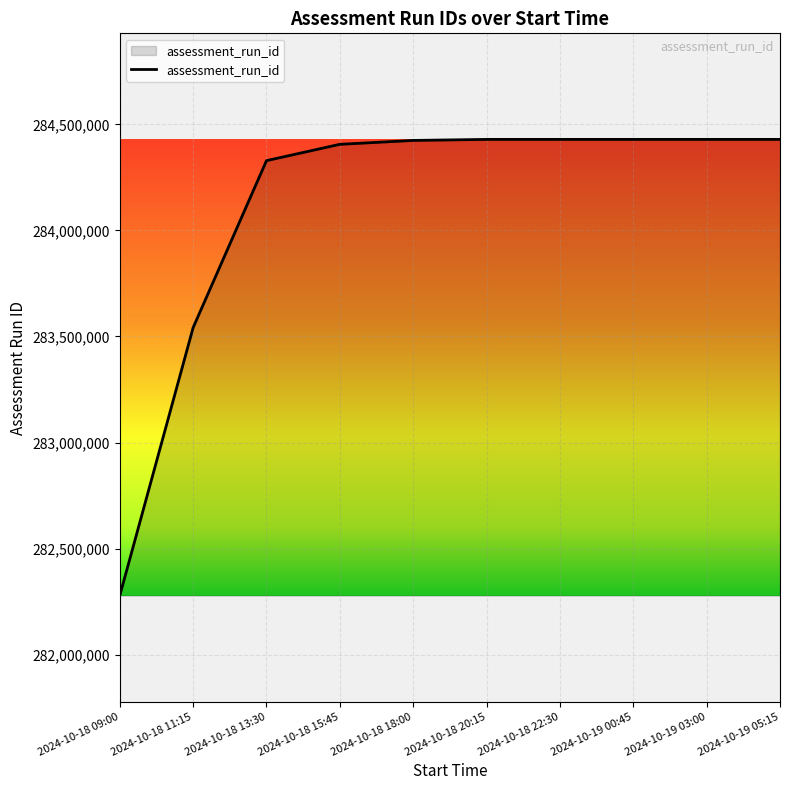

What is the ratio of the value at 2024-10-18 18:00 to the value at 2024-10-18 13:30?

1.0